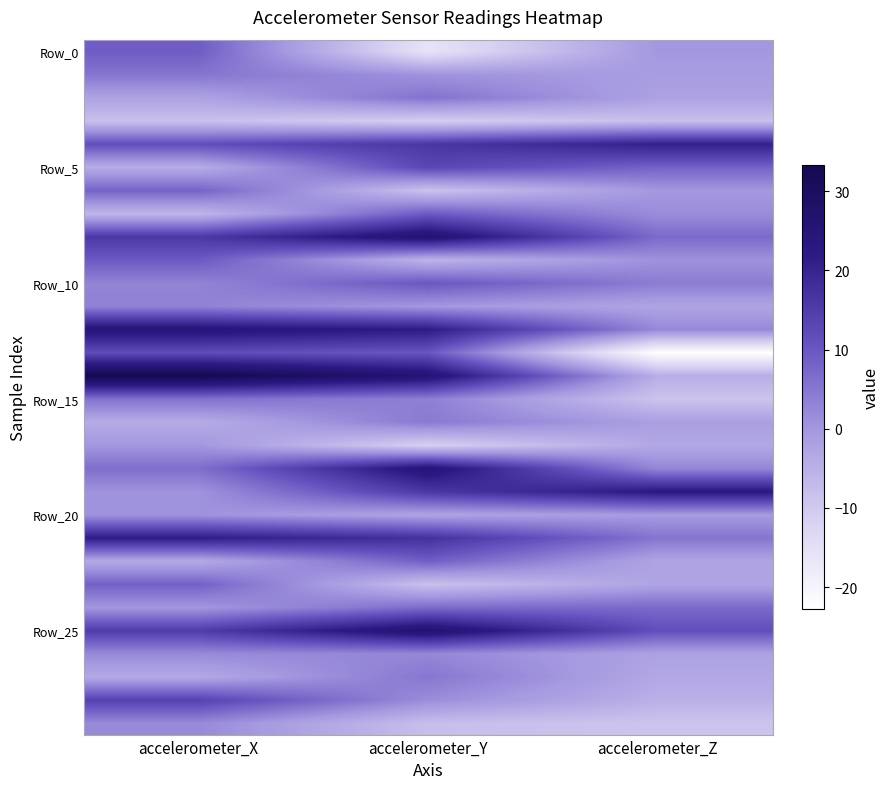

Which has a higher value, accelerometer_X or accelerometer_Z?

accelerometer_X